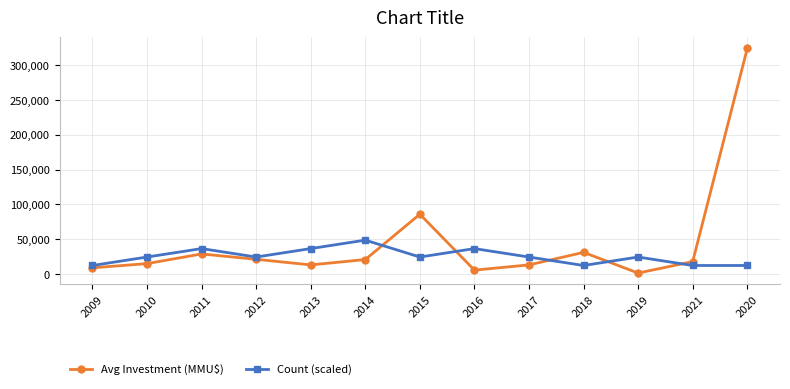

What is the value of the Avg Investment (MMU$) point at the 10th from the left?

31000.0